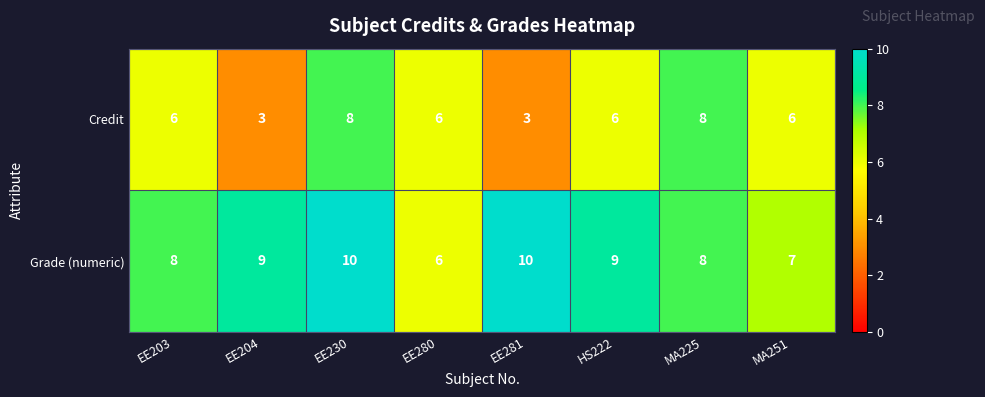

What is the sum of all Credit values?

46